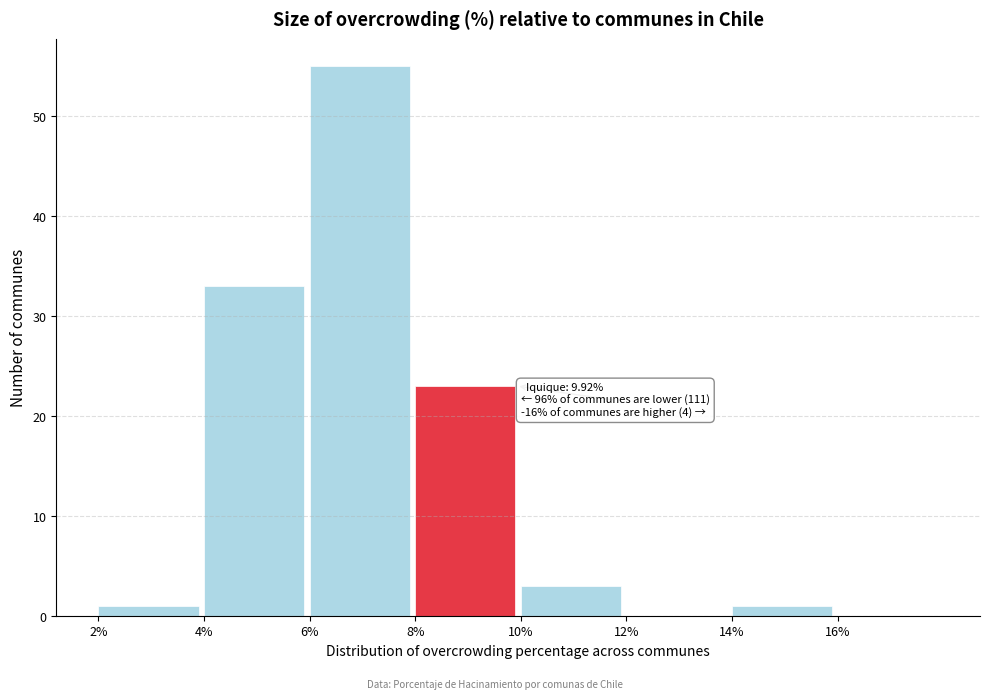

Which range on the x-axis has the tallest bar?

6 to 8